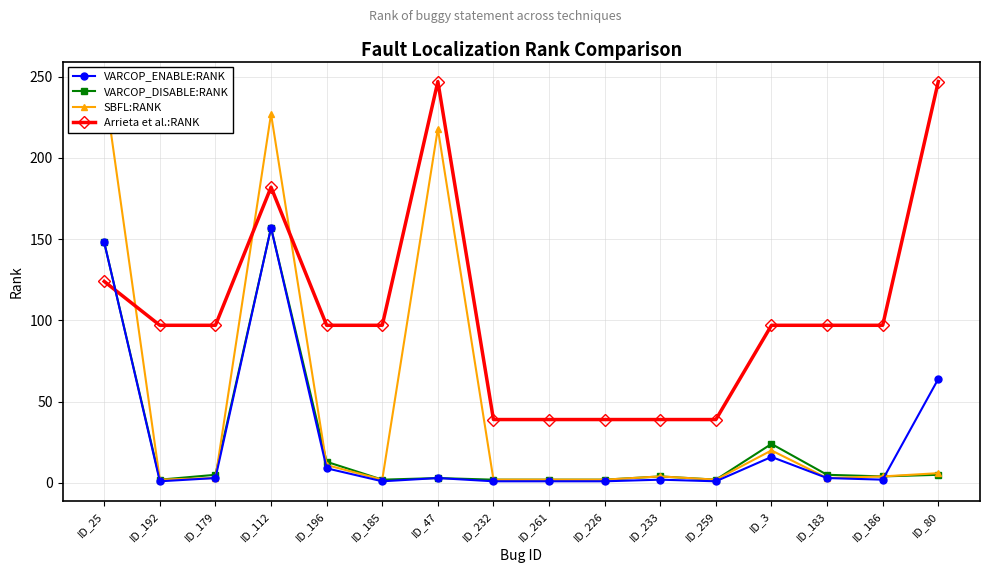

How many times do Arrieta et al.:RANK and VARCOP_ENABLE:RANK cross each other?

1